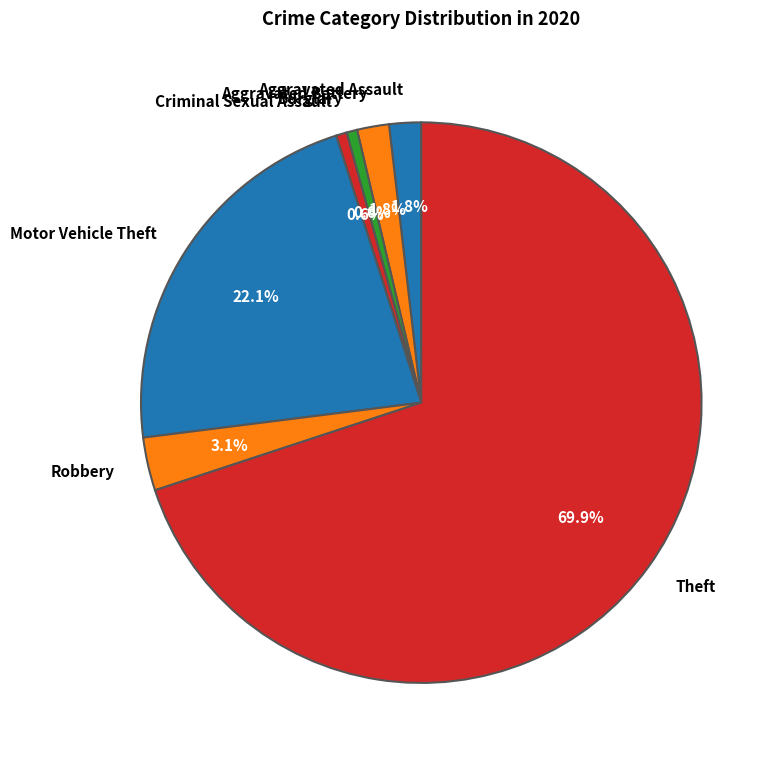

To the nearest percent, what is the difference between the largest and smallest slice percentages?

69%